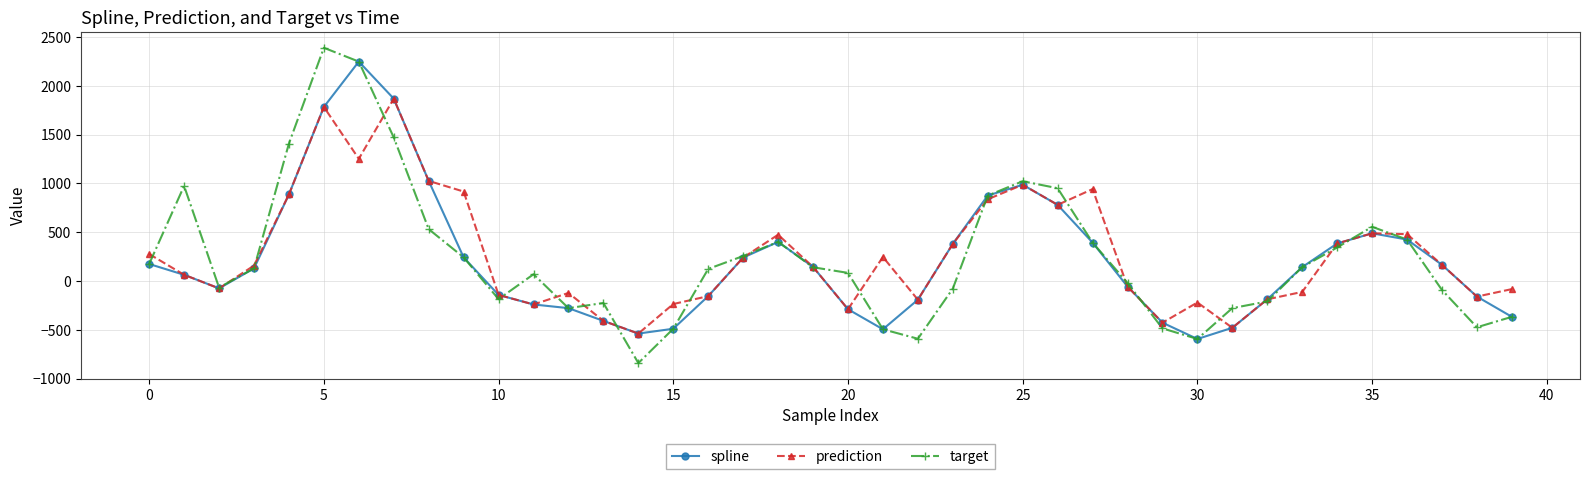

At how many categories does at least one series exceed 103?

24